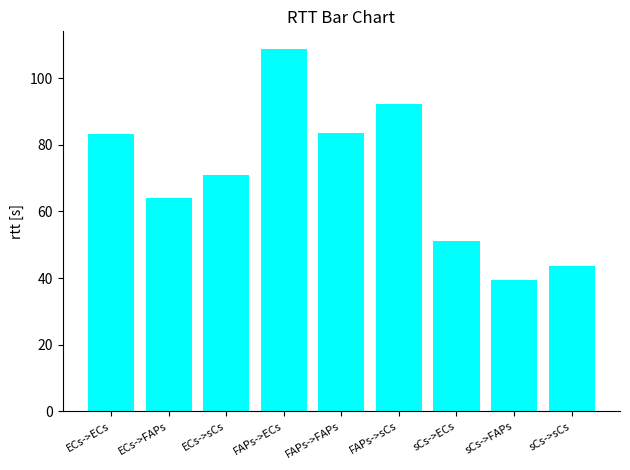

The value at FAPs->ECs is 108.6. True or false?

True